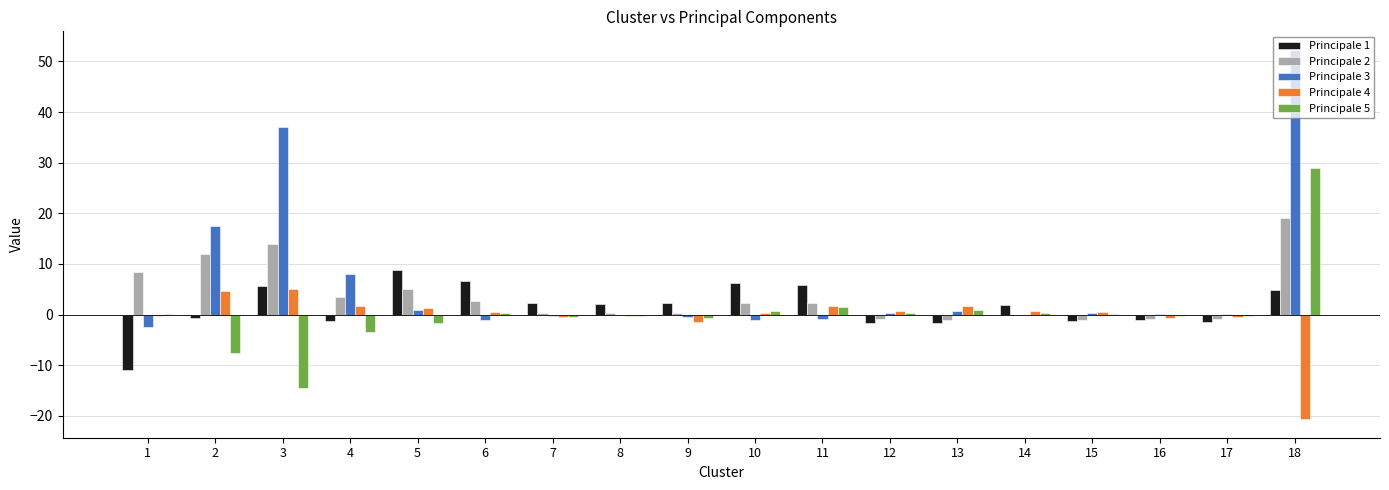

At which category is the sum across all series the highest?

18